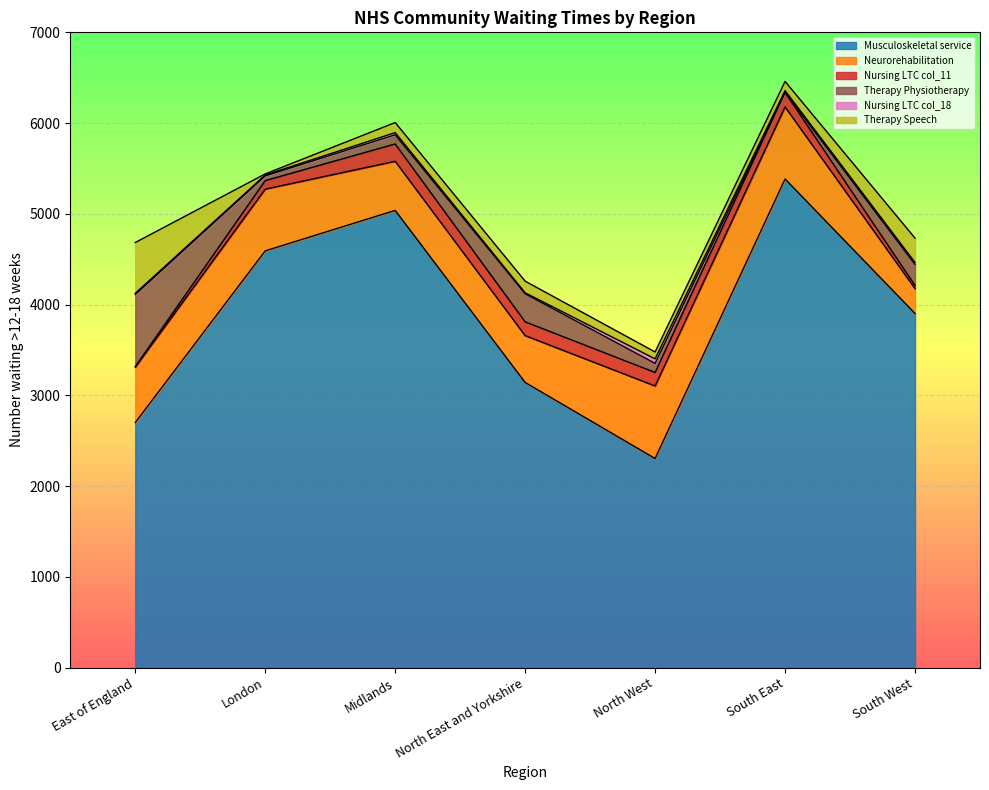

Reading left to right, transcribe all the data shown in this chart.

Musculoskeletal service: 2700	4592	5038	3142	2304	5384	3902
Neurorehabilitation: 611	680	541	516	799	794	274
Nursing LTC col_11: 6	94	191	152	149	160	34
Therapy Physiotherapy: 794	52	101	309	100	0	232
Nursing LTC col_18: 13	10	24	11	50	20	22
Therapy Speech: 560	12	111	128	76	101	268